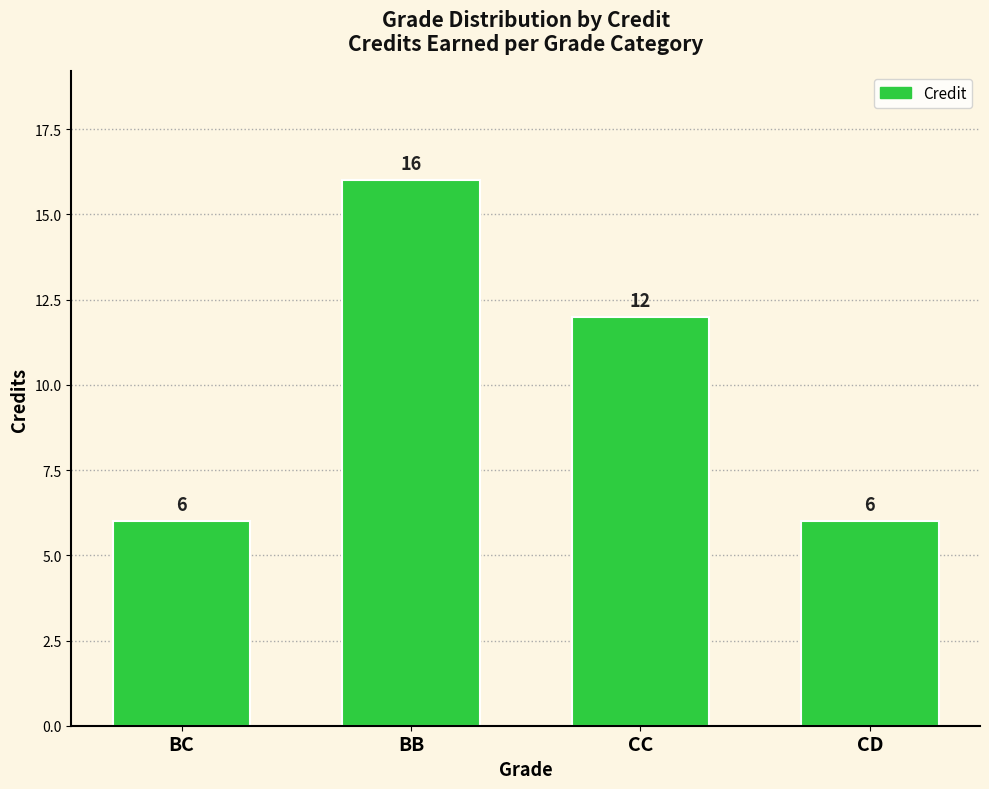

How many distinct data groups are displayed?

1